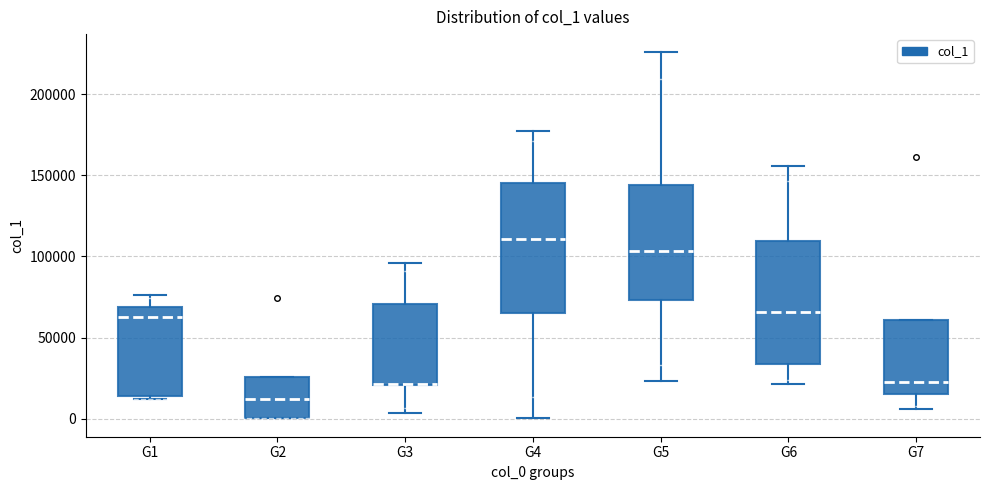

Reading left to right, read every box against the y-axis: the position of its median line, the range the box covers, and the ends of its whiskers. The values are not printed on the chart, so give them approximately, as read against the axis.

G1: median 60000, box 15000 to 70000, whiskers 10000 to 75000
G2: median 10000, box 0 to 25000, whiskers 0 to 25000
G3: median 20000 (drawn on the box's lower edge), box 20000 to 70000, whiskers 5000 to 95000
G4: median 110000, box 65000 to 145000, whiskers 0 to 175000
G5: median 105000, box 75000 to 145000, whiskers 25000 to 225000
G6: median 65000, box 35000 to 110000, whiskers 20000 to 155000
G7: median 25000, box 15000 to 60000, whiskers 5000 to 60000